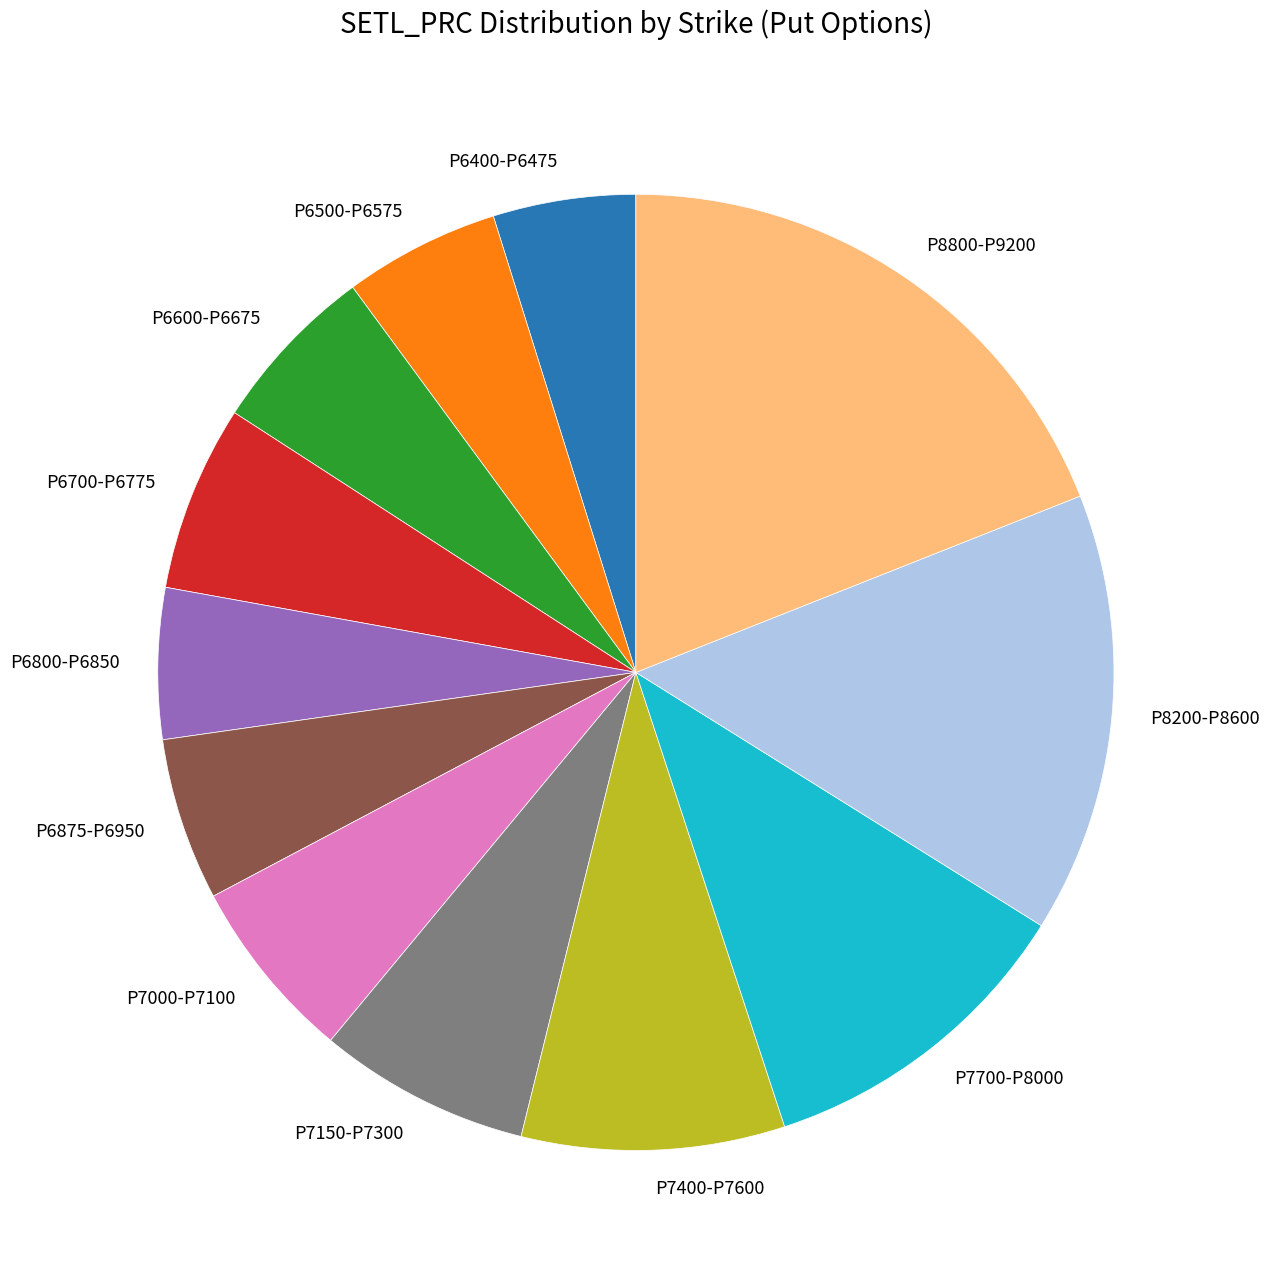

Combined, do P6600-P6675 and P6500-P6575 account for over 50%?

No